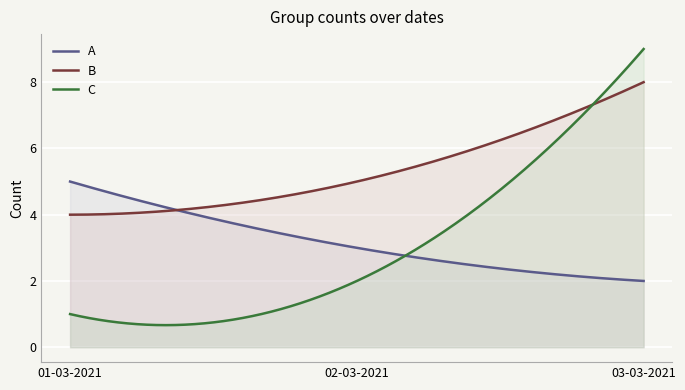

Is the value of C at 01-03-2021 greater than the value of A at 02-03-2021?

No